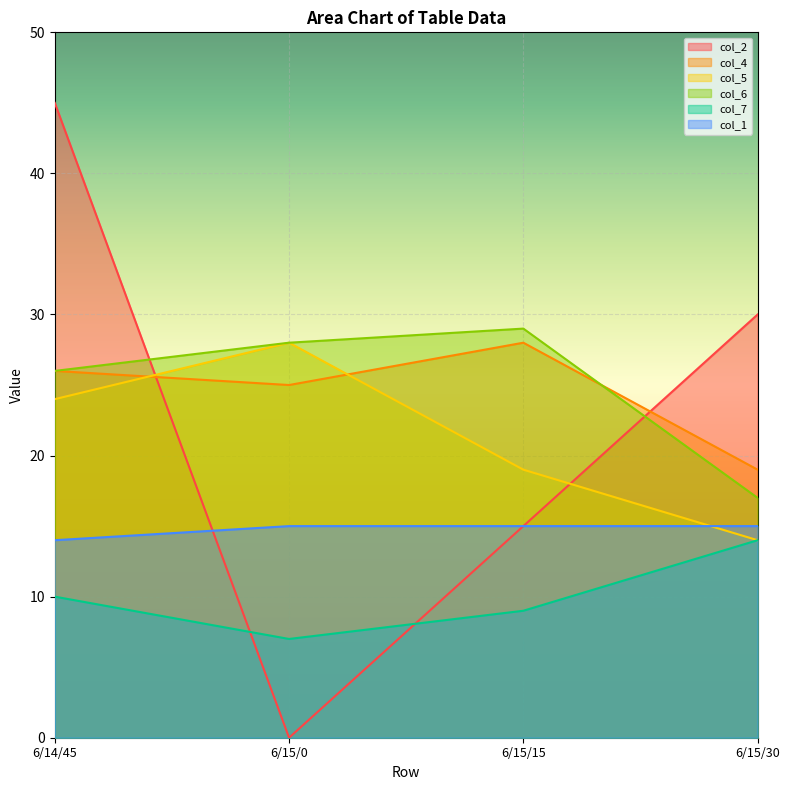

Which series has the widest spread of values?

col_2